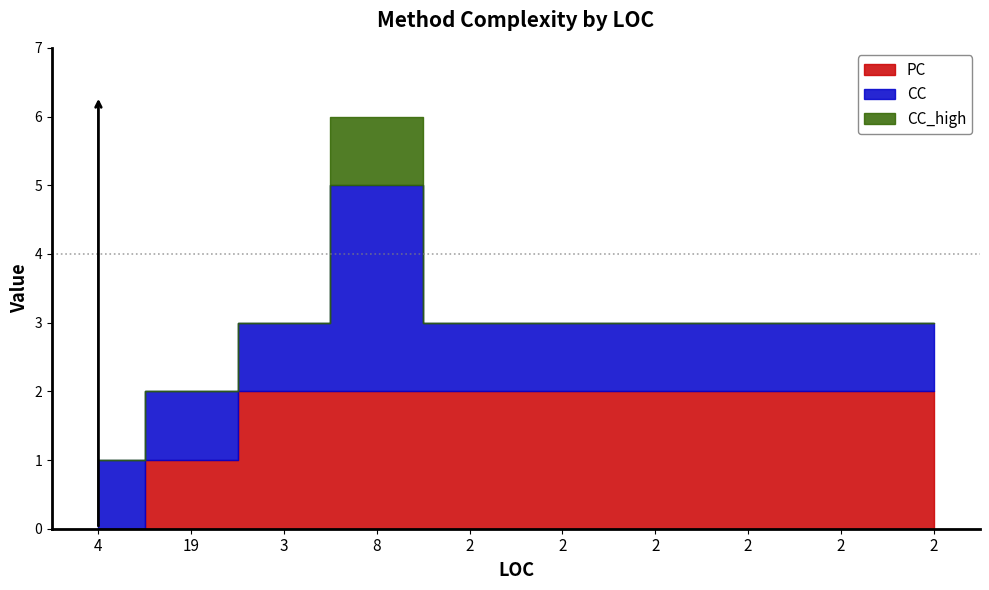

How many categories are shown in the chart?

10